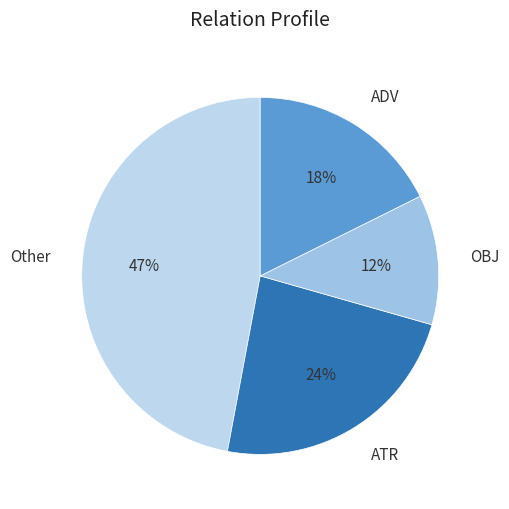

Is there any slice that represents more than half of the pie?

No